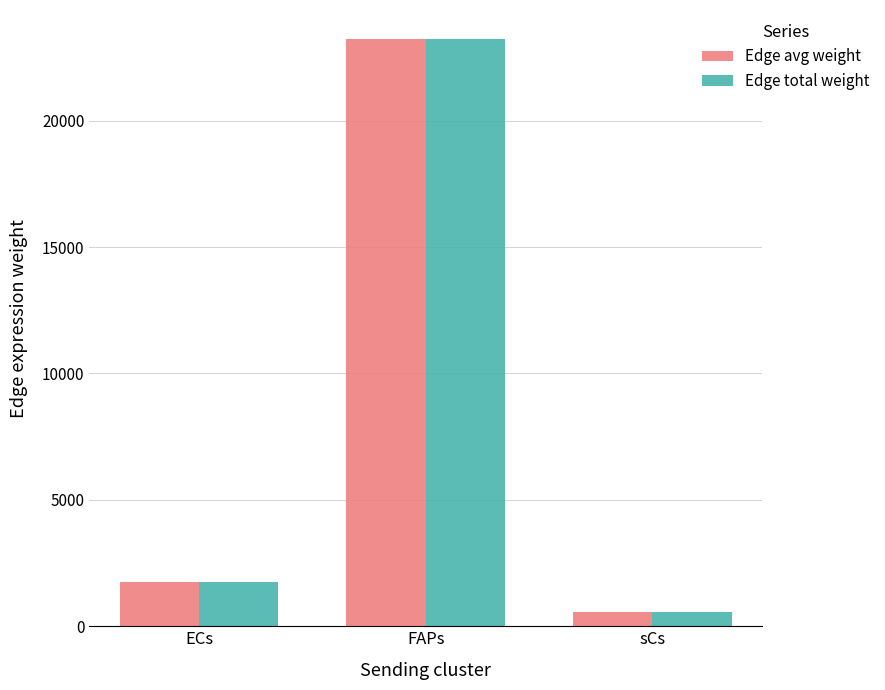

What is the difference between the maximum and second lowest values in the Edge total weight series?

21483.3